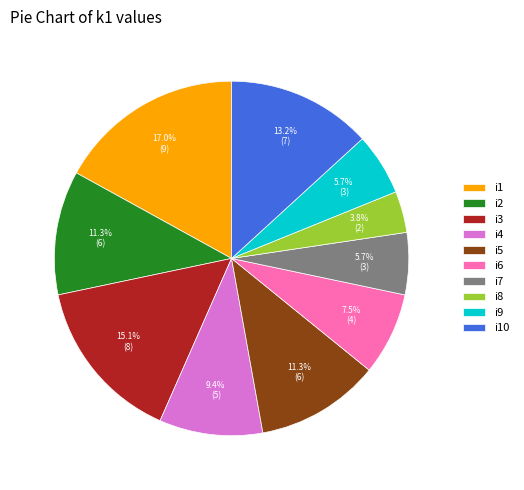

To the nearest percent, what is the difference between the i6 and i8 slice percentages?

4%